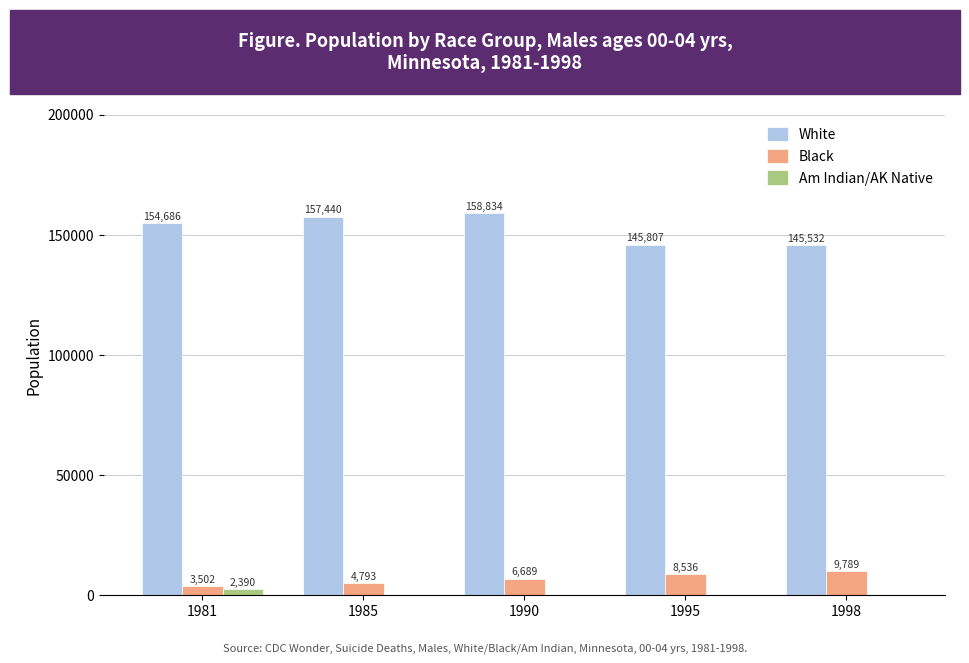

What are all the series names shown in the legend?

White, Black, Am Indian/AK Native